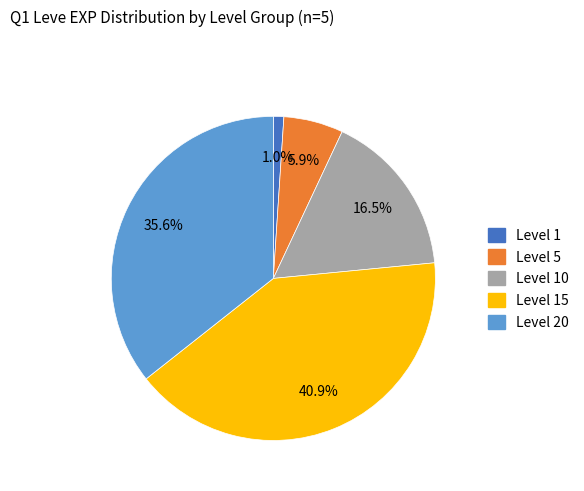

Is there a majority slice in this chart?

No